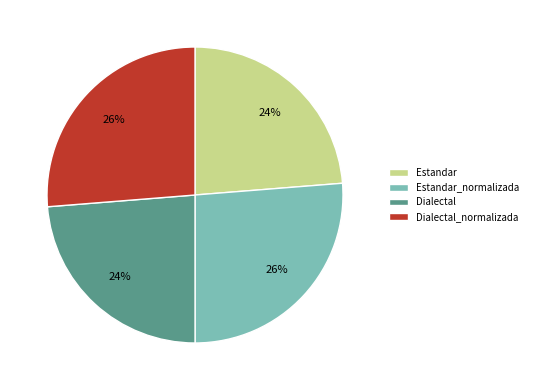

How many slices are in this pie chart?

4